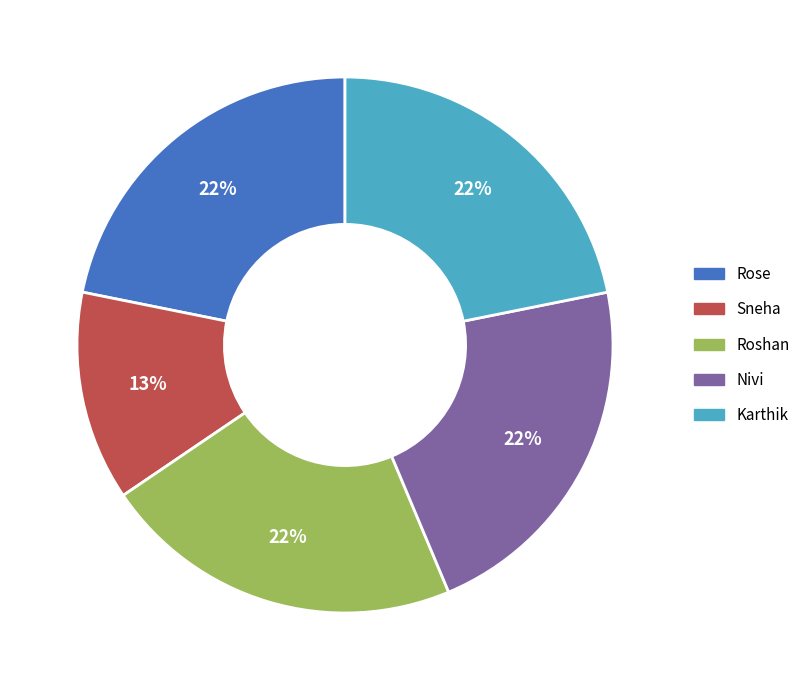

The Karthik slice represents 22% of the pie. True or false?

True